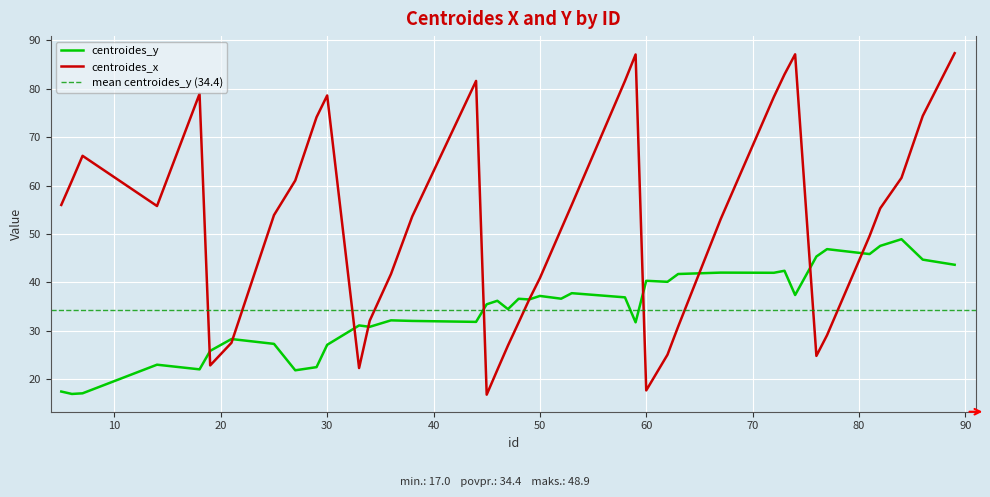

At which label does centroides_x reach its peak?

89